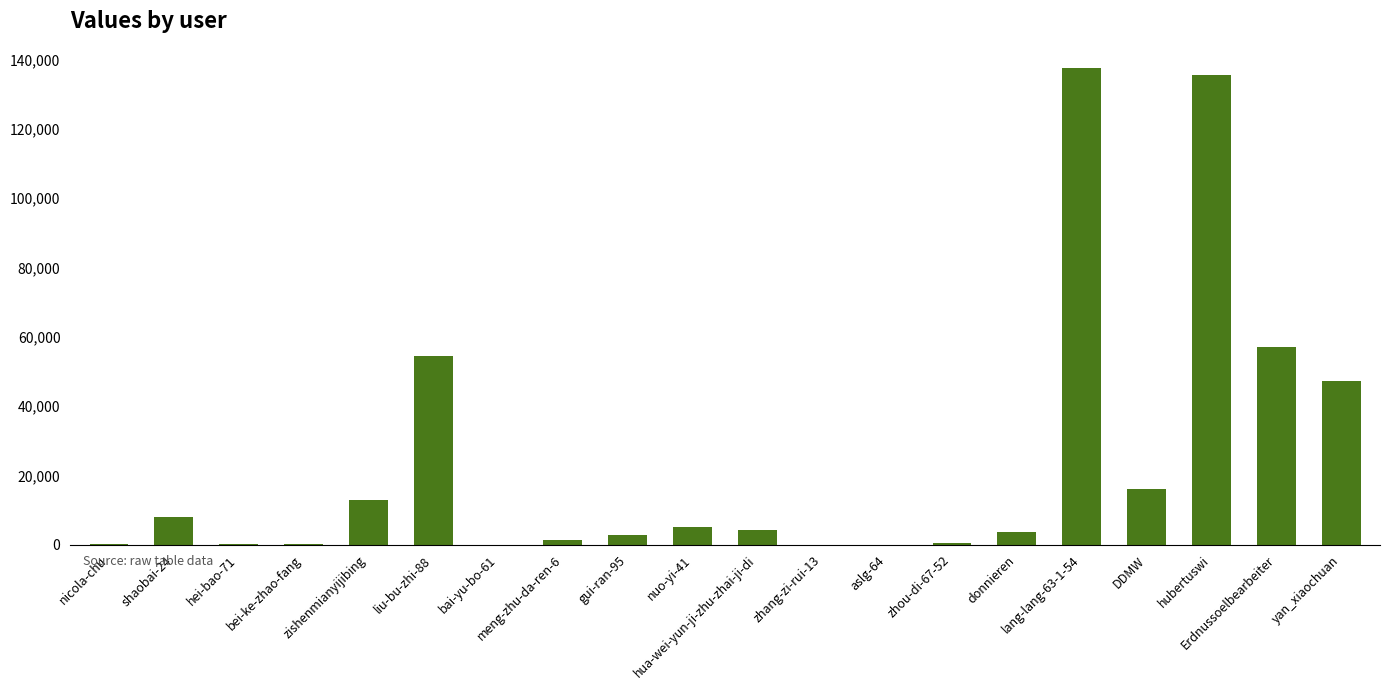

What is the maximum value shown in the chart?

137426